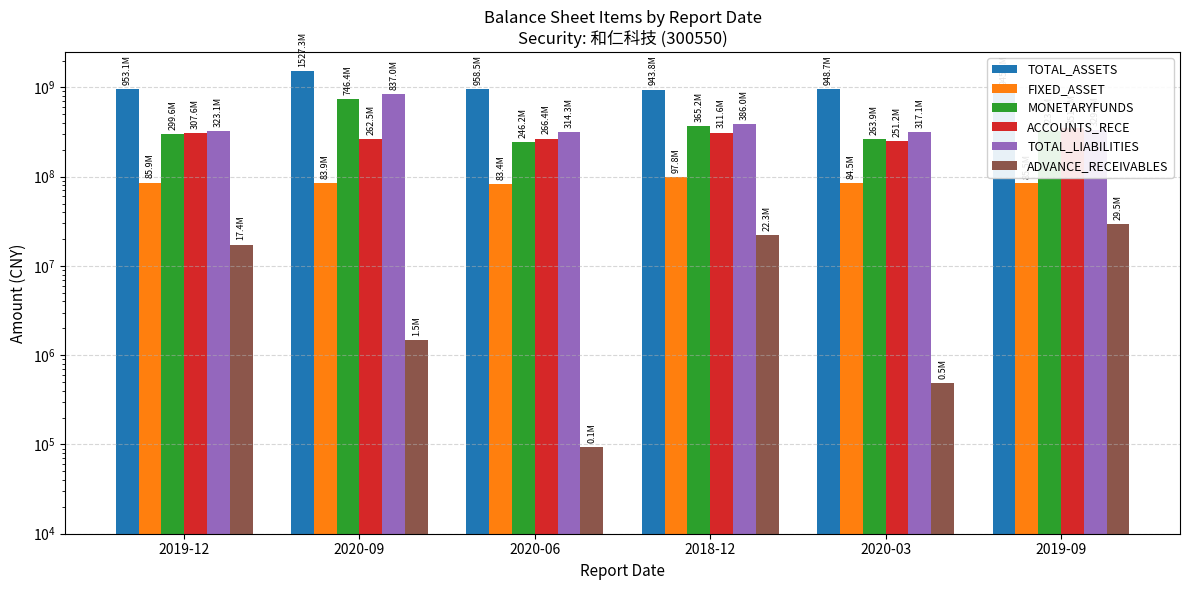

At which category is the sum across all series the highest?

2020-09